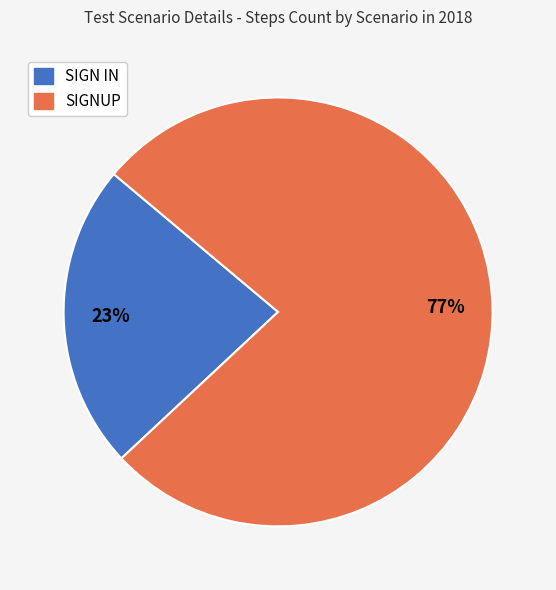

What is the largest slice in the pie chart?

SIGNUP